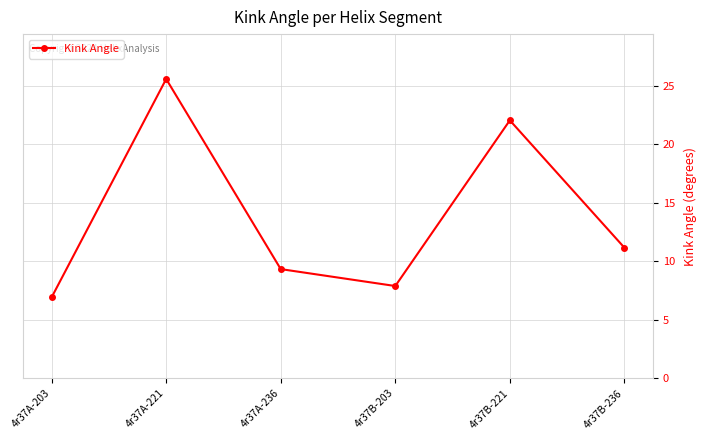

What is the change in value from 4r37A-203 to 4r37B-203?

+1.0